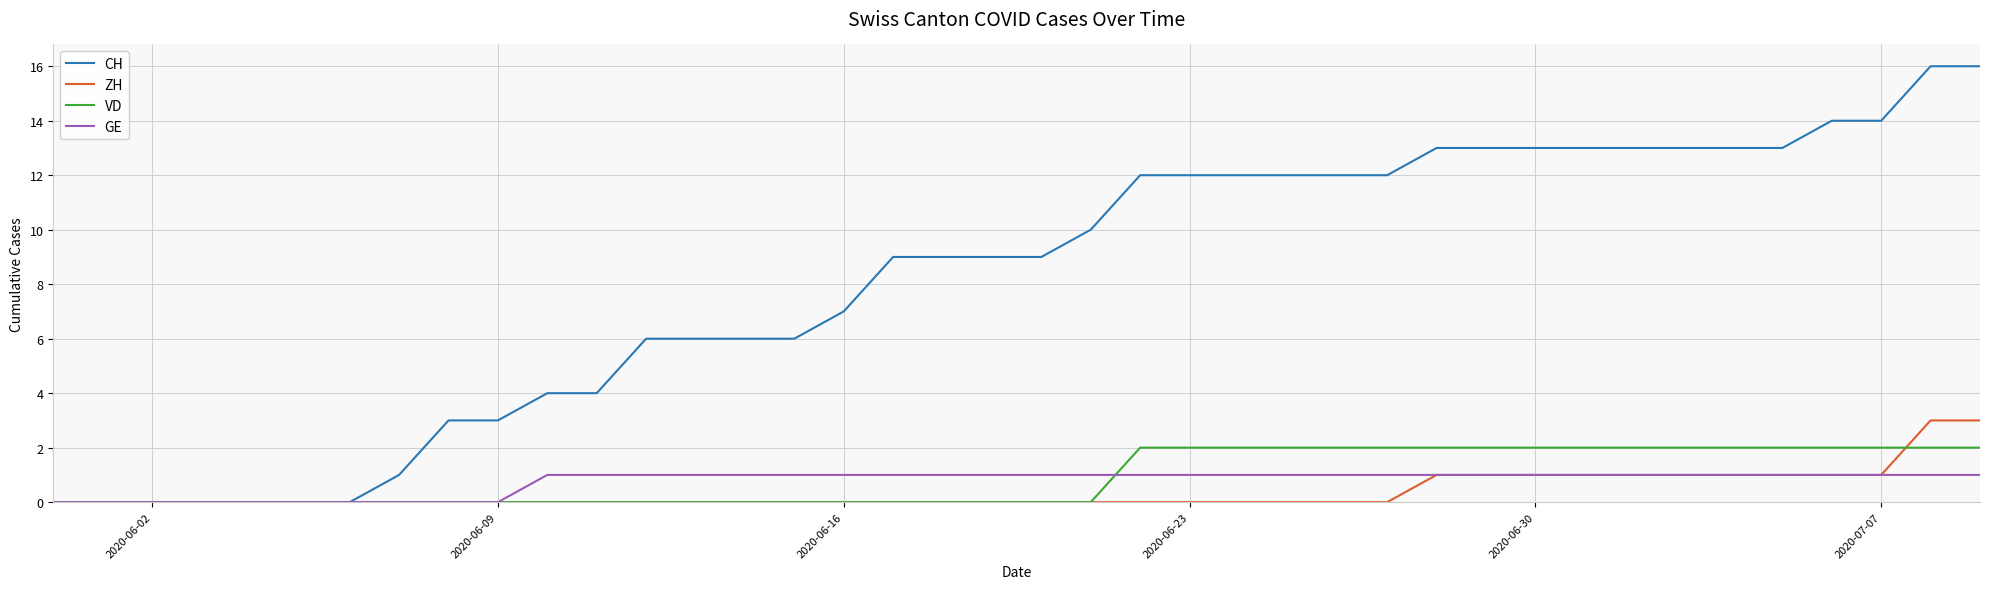

Reading left to right, transcribe all the data shown in this chart.

CH: 0	0	0	0	0	0	0	1	3	3	4	4	6	6	6	6	7	9	9	9	9	10	12	12	12	12	12	12	13	13	13	13	13	13	13	13	14	14	16	16
ZH: 0	0	0	0	0	0	0	0	0	0	0	0	0	0	0	0	0	0	0	0	0	0	0	0	0	0	0	0	1	1	1	1	1	1	1	1	1	1	3	3
VD: 0	0	0	0	0	0	0	0	0	0	0	0	0	0	0	0	0	0	0	0	0	0	2	2	2	2	2	2	2	2	2	2	2	2	2	2	2	2	2	2
GE: 0	0	0	0	0	0	0	0	0	0	1	1	1	1	1	1	1	1	1	1	1	1	1	1	1	1	1	1	1	1	1	1	1	1	1	1	1	1	1	1